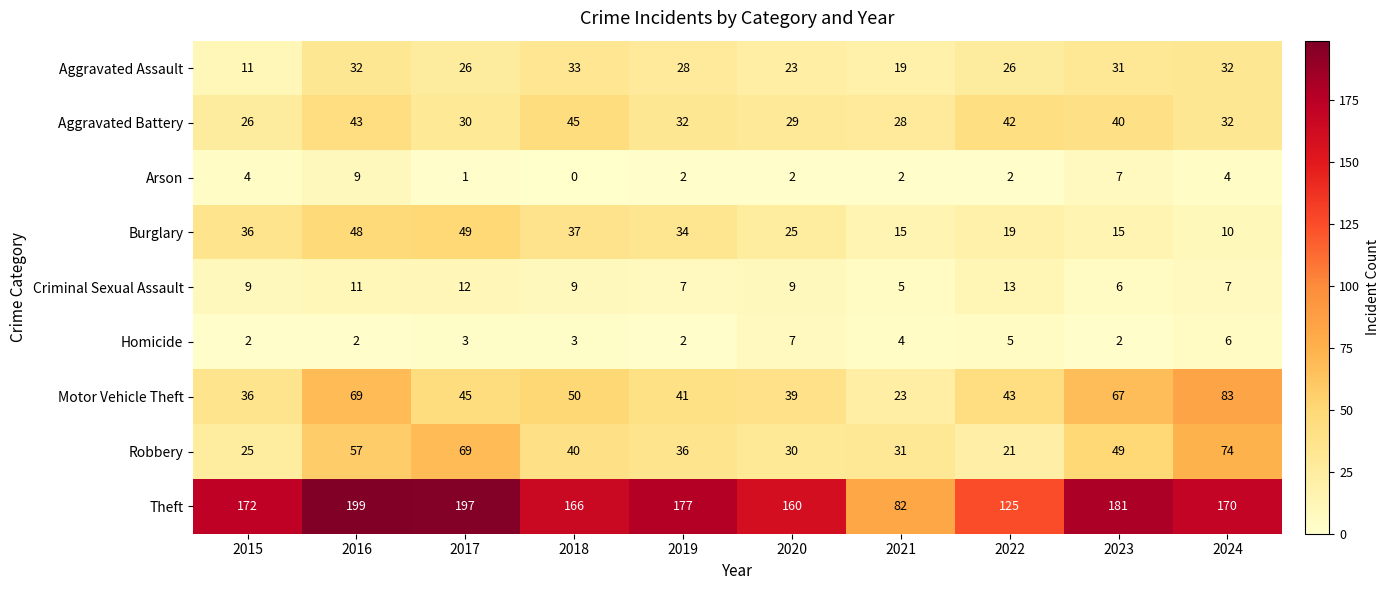

What is the difference between the highest and lowest values at 2021?

80